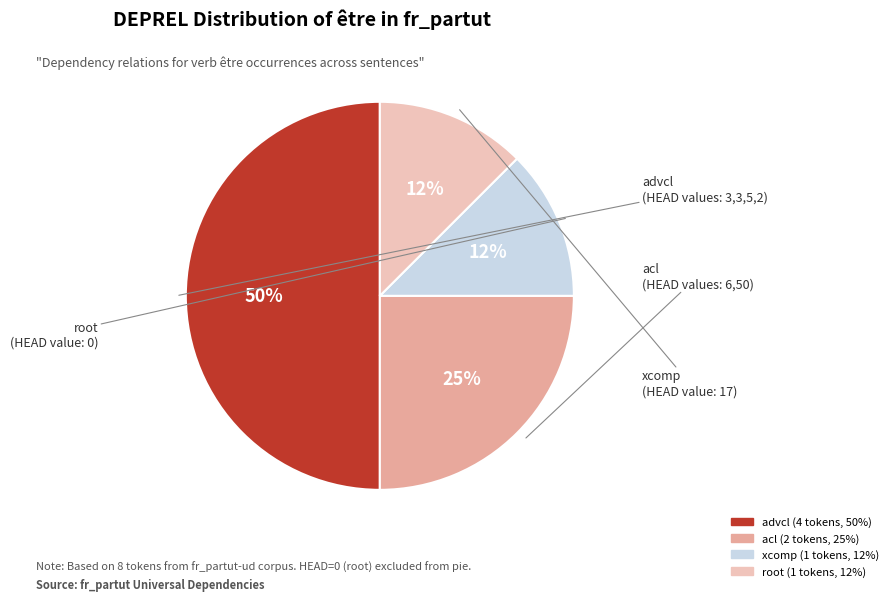

To the nearest percent, what is the average slice percentage?

25%